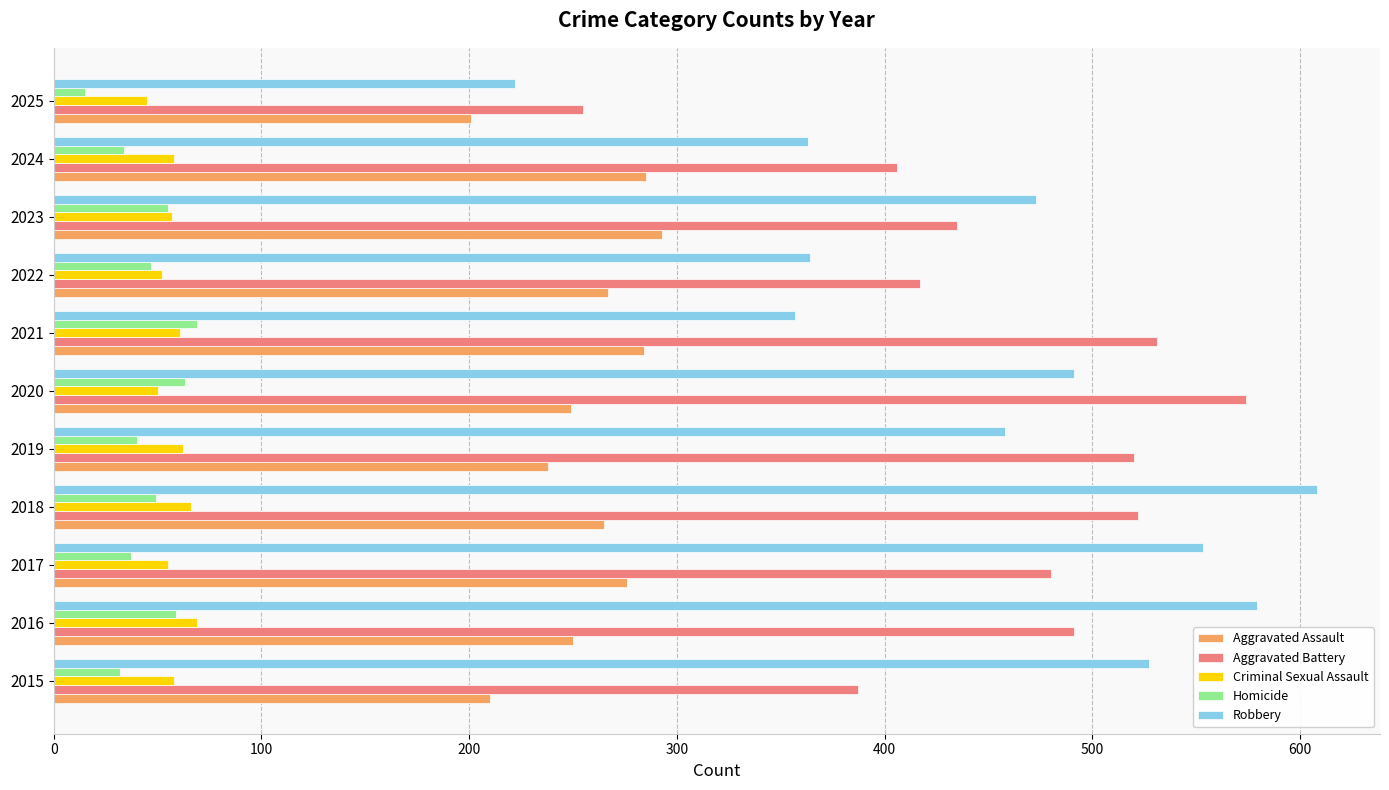

At which category does the chart reach its minimum across all series?

2025